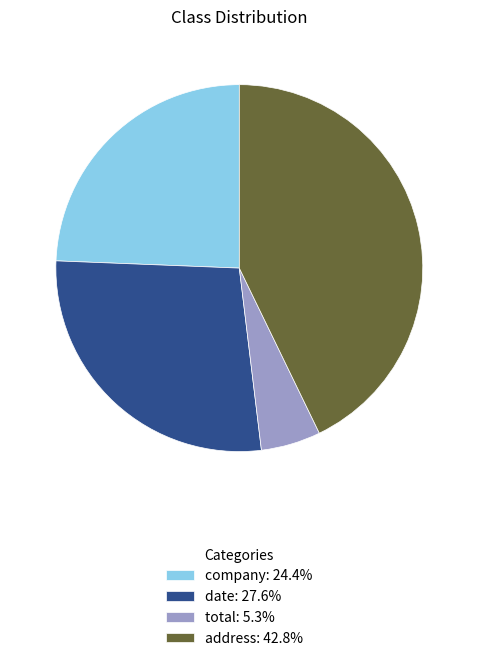

Combined, do address and total account for over 50%?

No